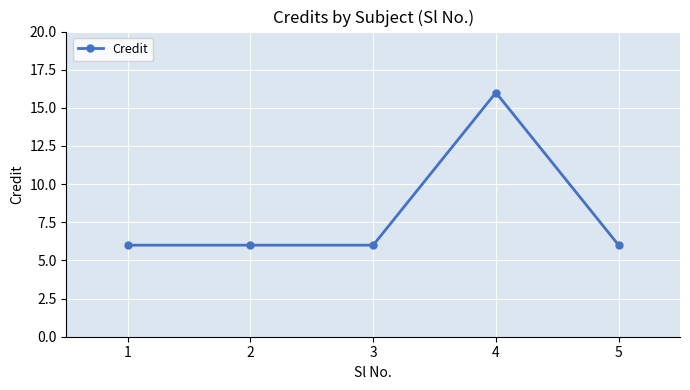

What is the sum of the values at 3 and 5?

12